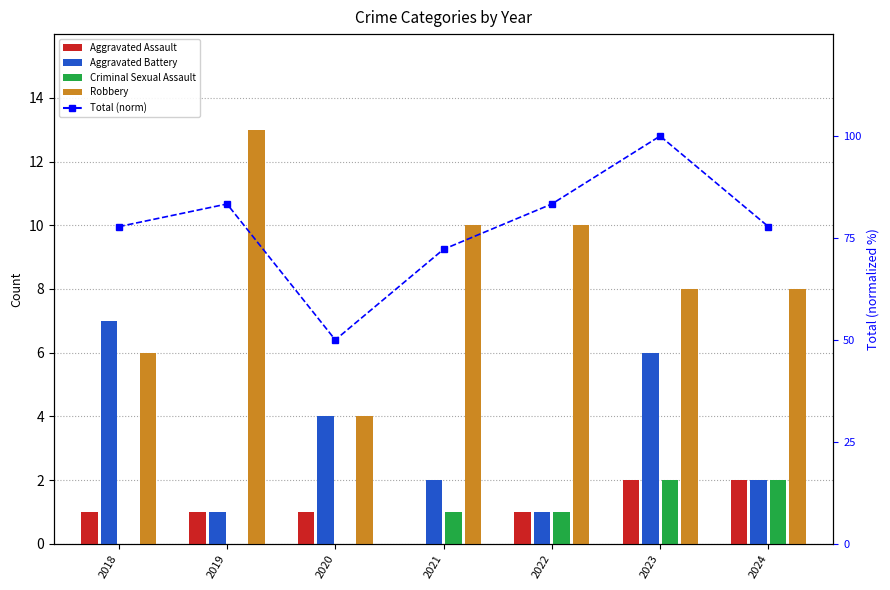

Between 2022 and 2024, which series saw the biggest shift?

Robbery